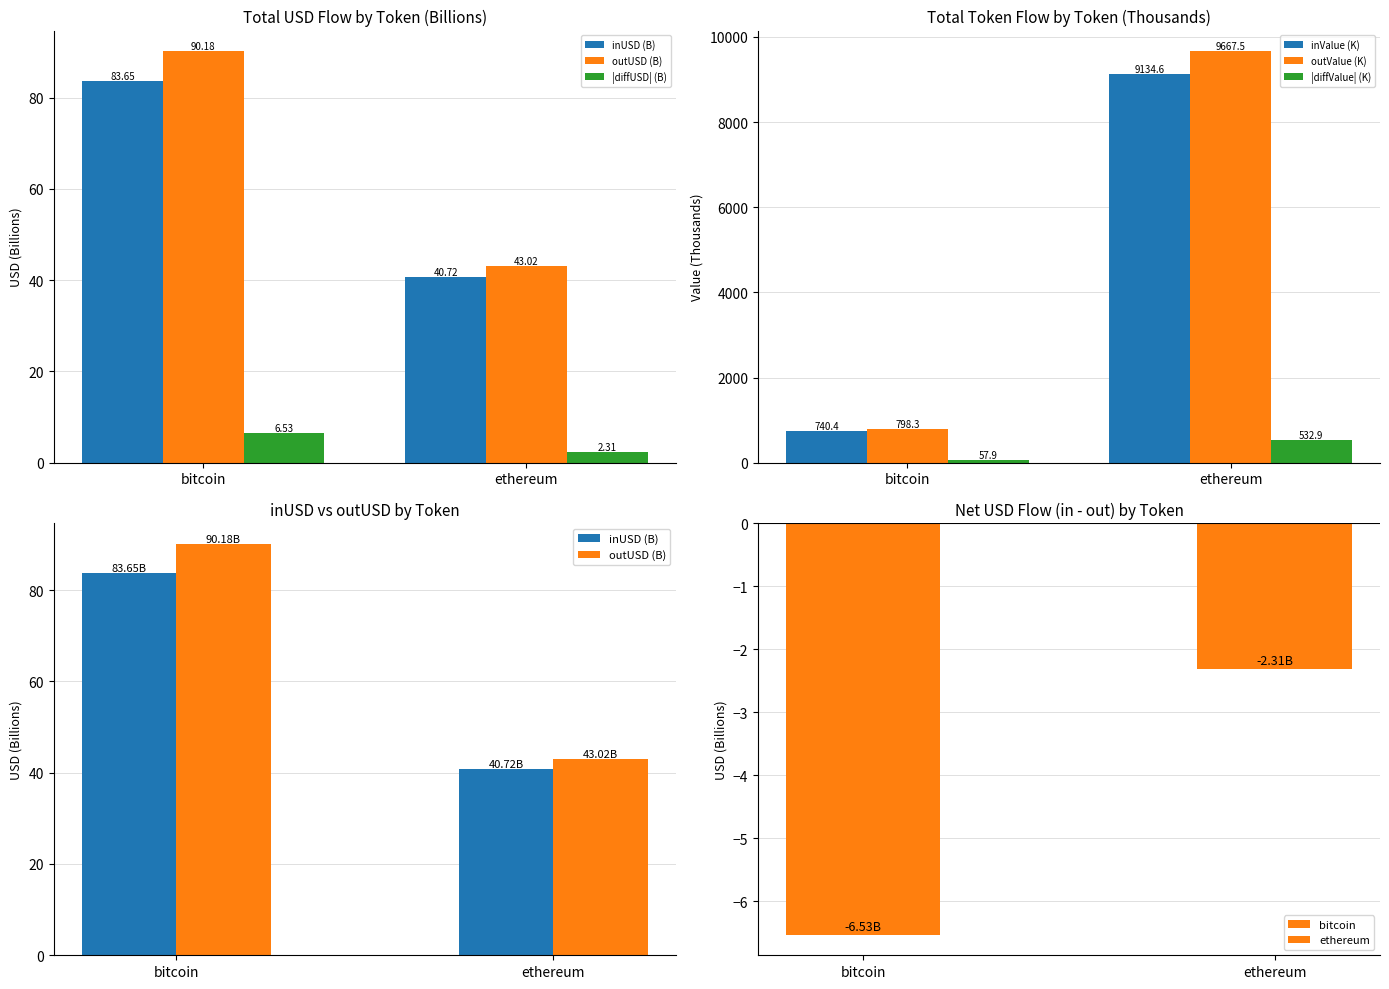

True or false: outUSD (B) has a value of 43.0 at ethereum.

True